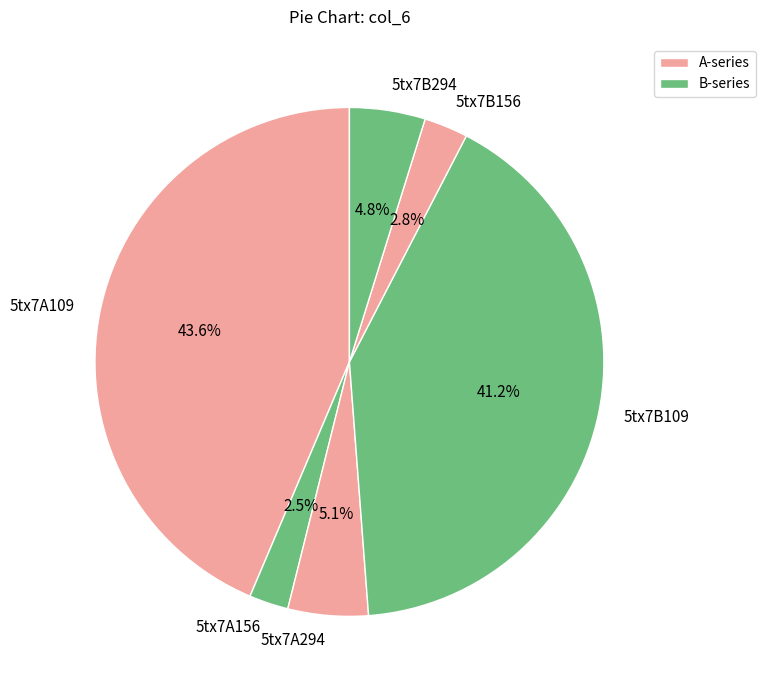

What is the largest slice in the pie chart?

5tx7A109